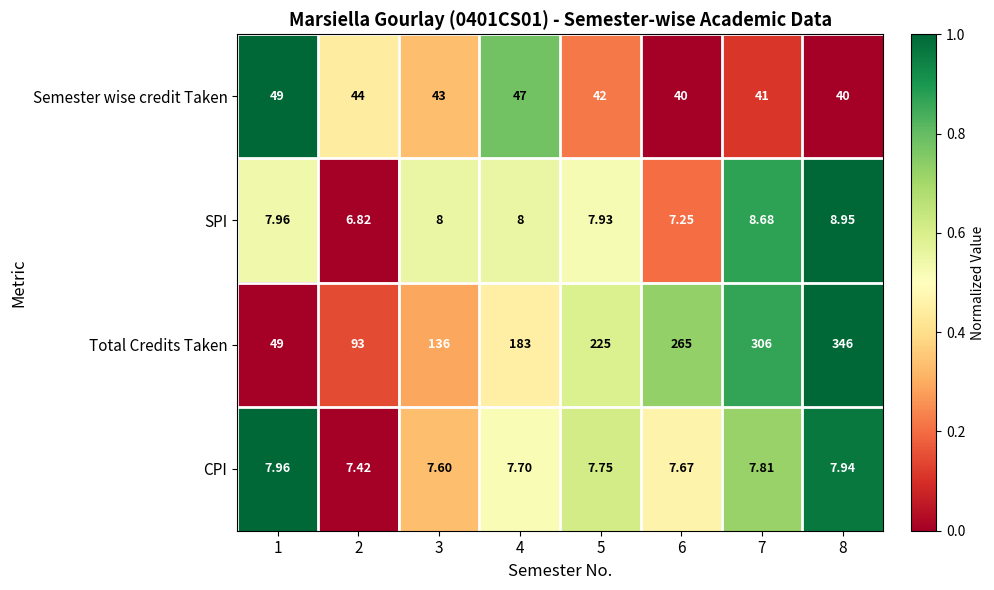

Is the value of Total Credits Taken at 8 greater than the value of Semester wise credit Taken at 1?

Yes